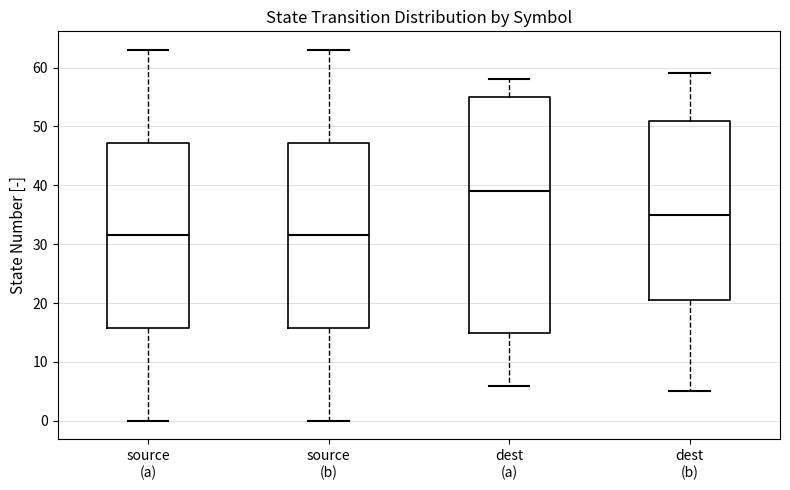

Where does the lower whisker of the box for source (b) end on the y-axis? The values are not printed on the chart, so give them approximately, as read against the axis.

0